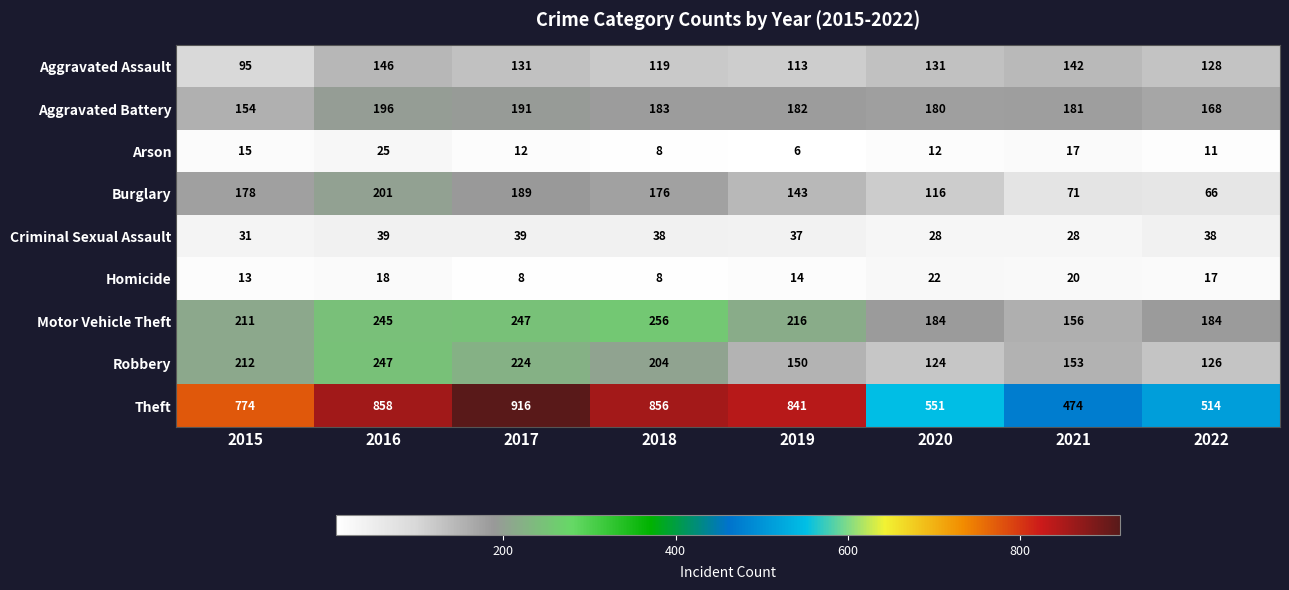

Which category has the highest value in the Homicide series?

2020